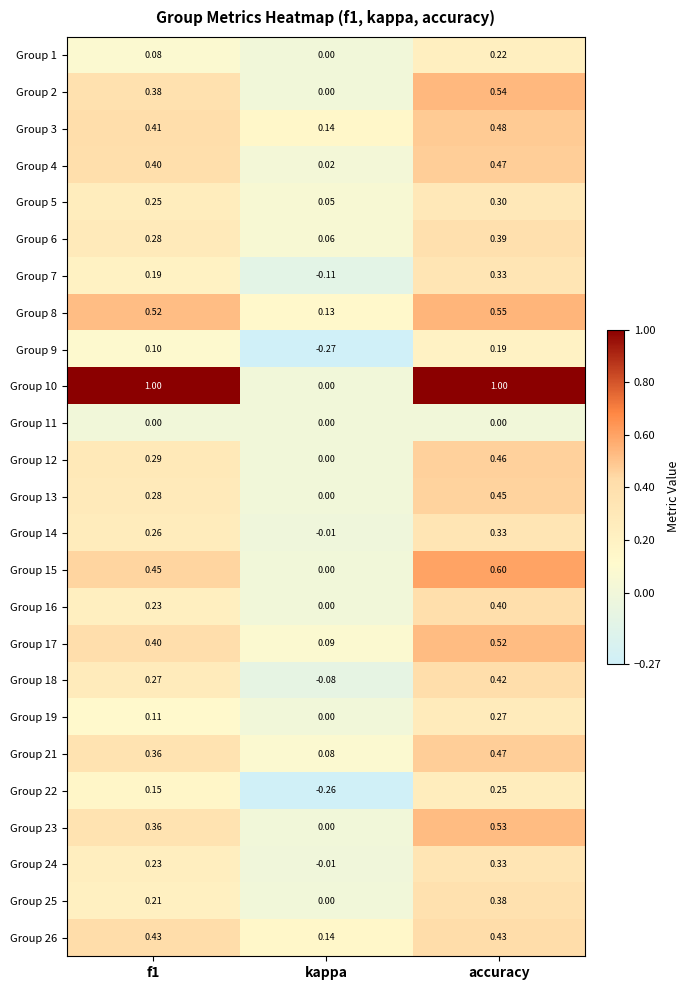

Between f1 and kappa, which series saw the biggest shift?

Group 10